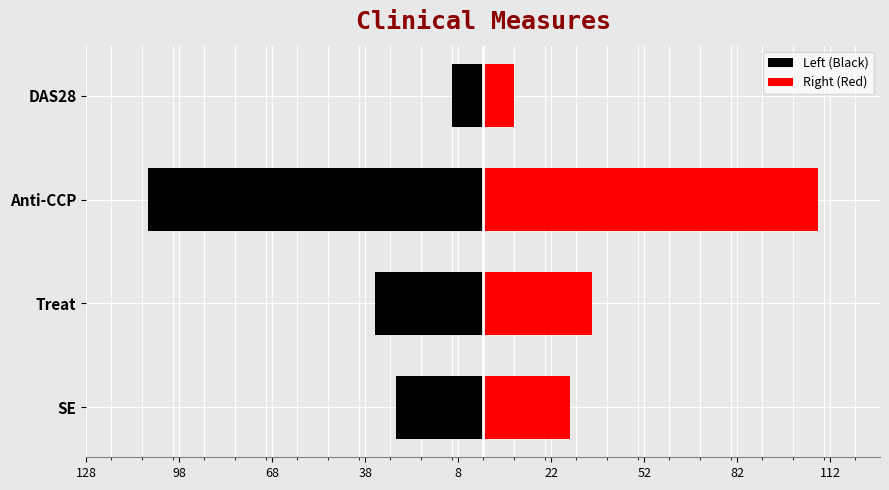

How many groups of bars are there?

4